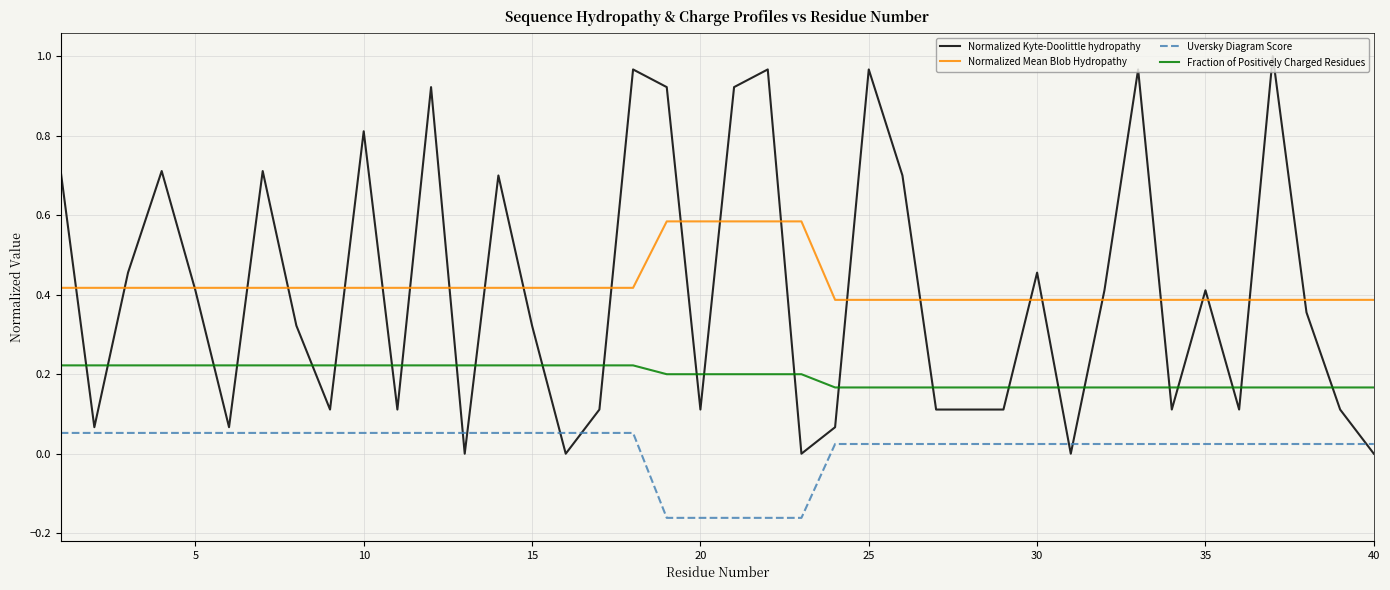

Rank the series by their maximum value, from highest to lowest.

Normalized Kyte-Doolittle hydropathy, Normalized Mean Blob Hydropathy, Fraction of Positively Charged Residues, Uversky Diagram Score